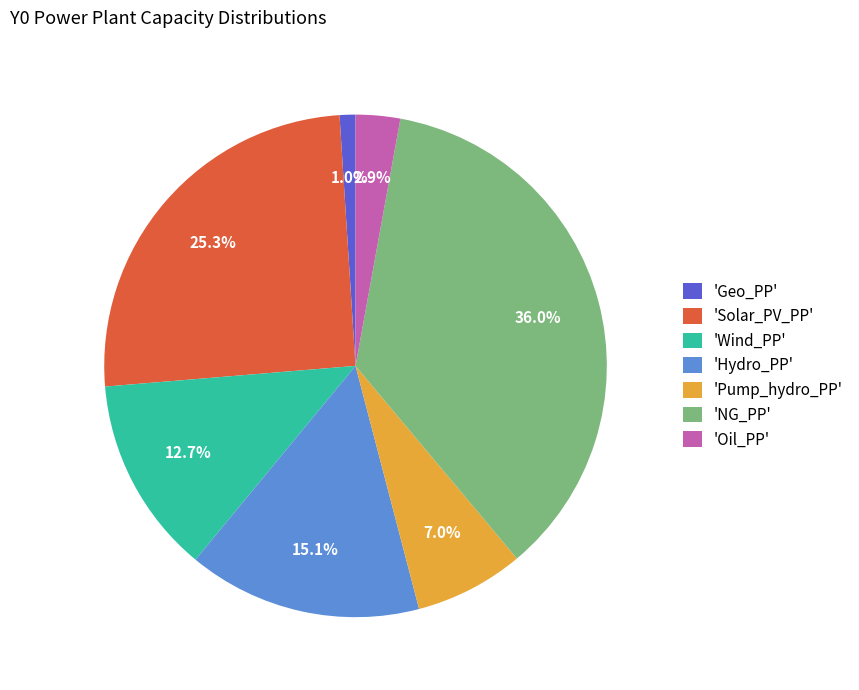

Which has a higher value, 'Oil_PP' or 'Solar_PV_PP'?

'Solar_PV_PP'